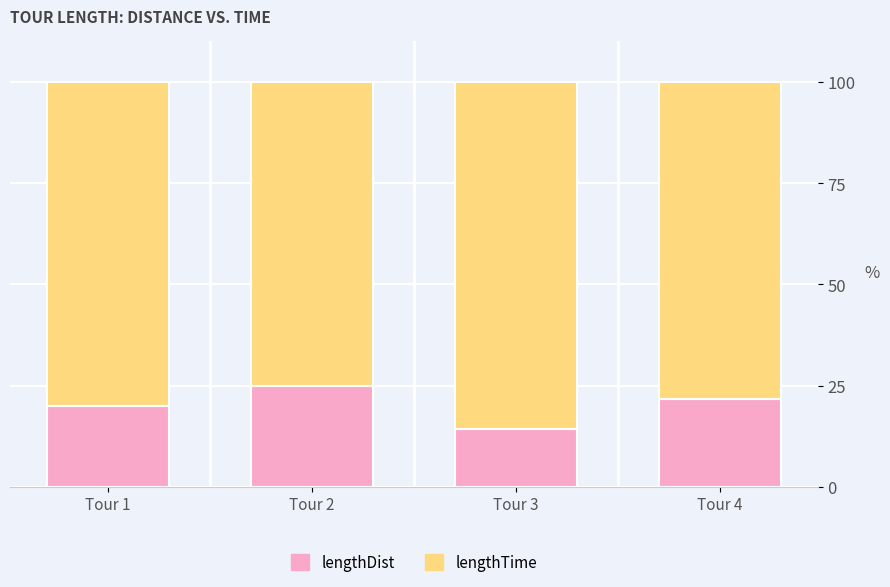

What is the total value across all series at Tour 4?

100.0